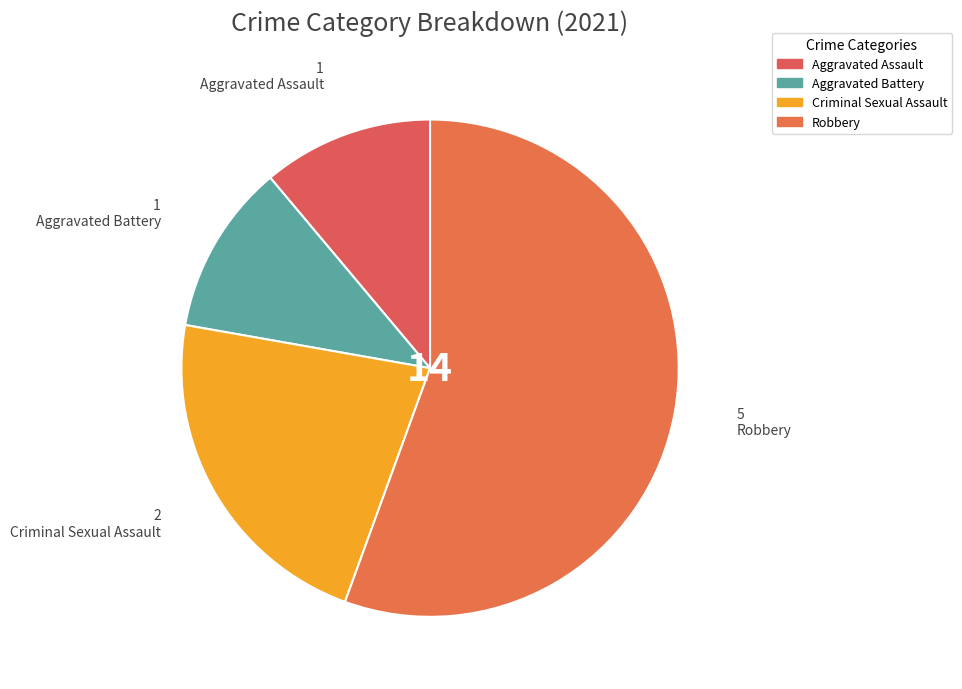

What percentage is the Aggravated Battery slice, to the nearest percent?

11%